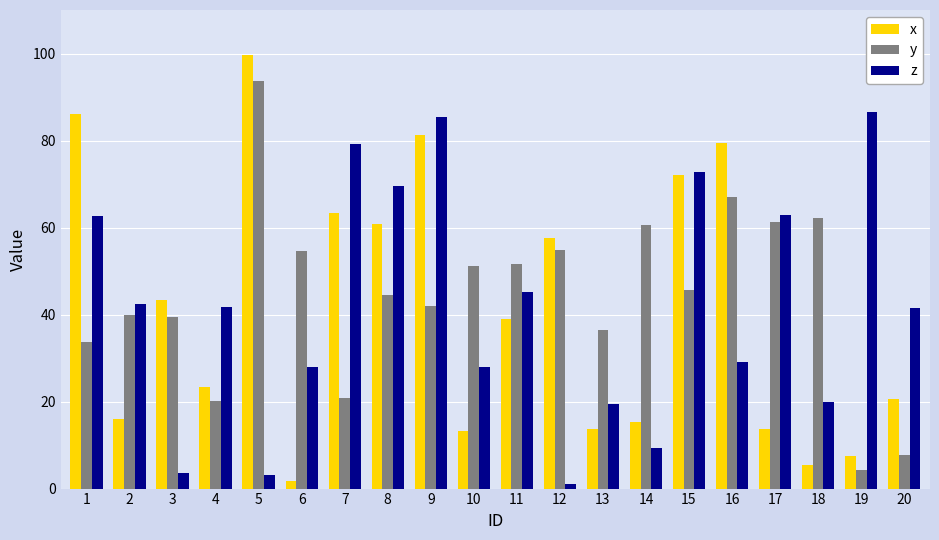

How many values in the z series are below 41?

9